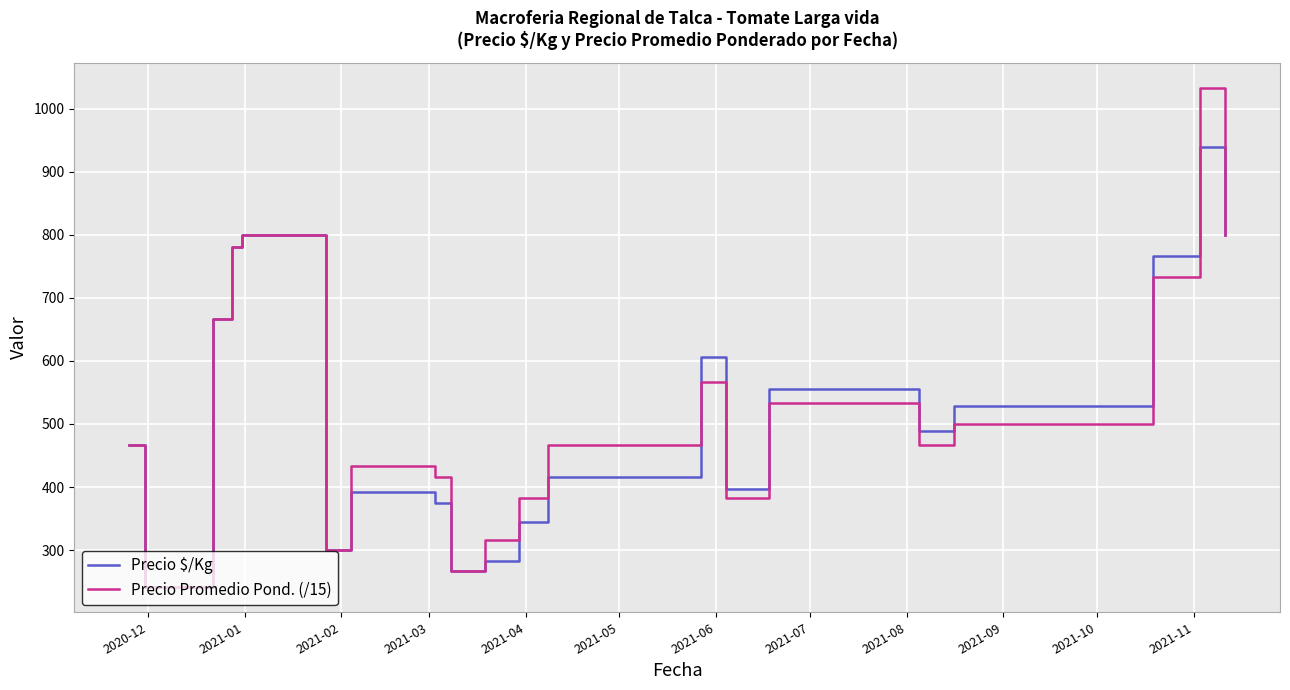

Rank the series by their maximum value, from highest to lowest.

Precio Promedio Pond. (/15), Precio $/Kg